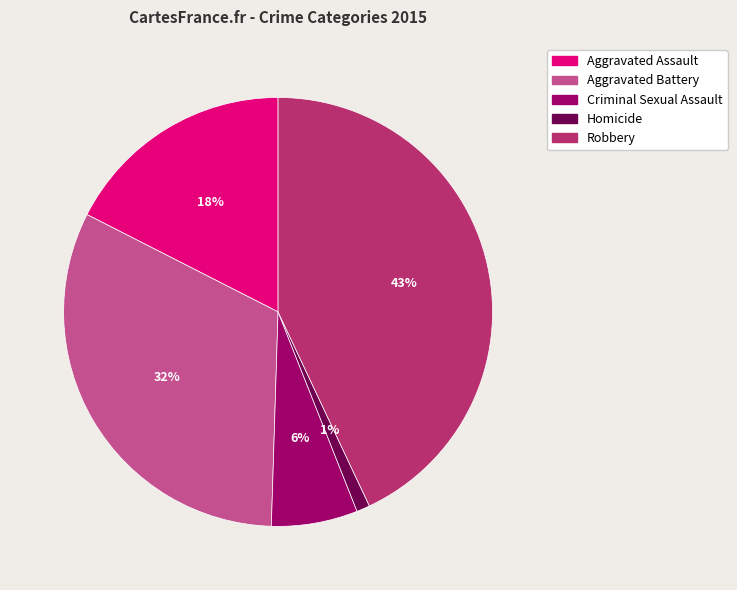

How many segments does this pie chart have?

5